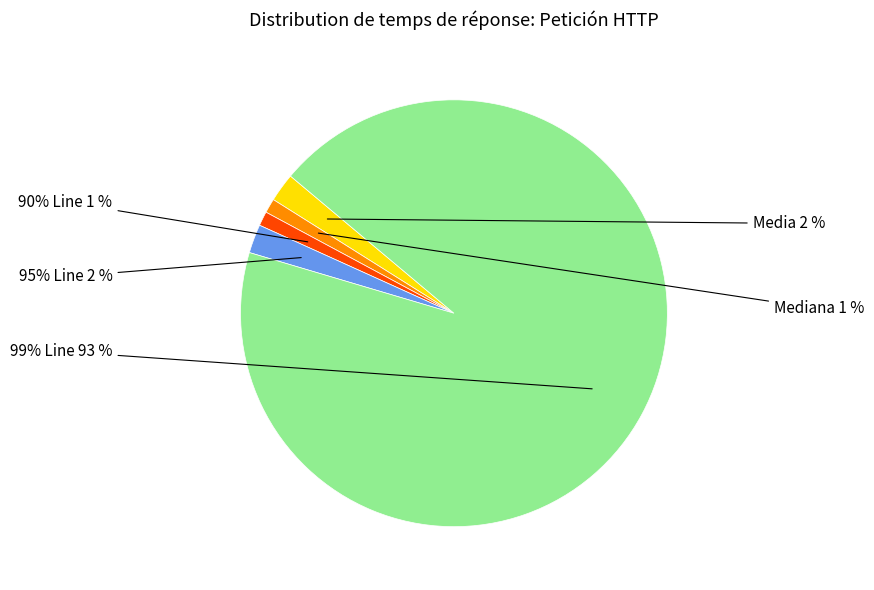

To the nearest percent, what is the combined percentage of Media and 95% Line?

4%